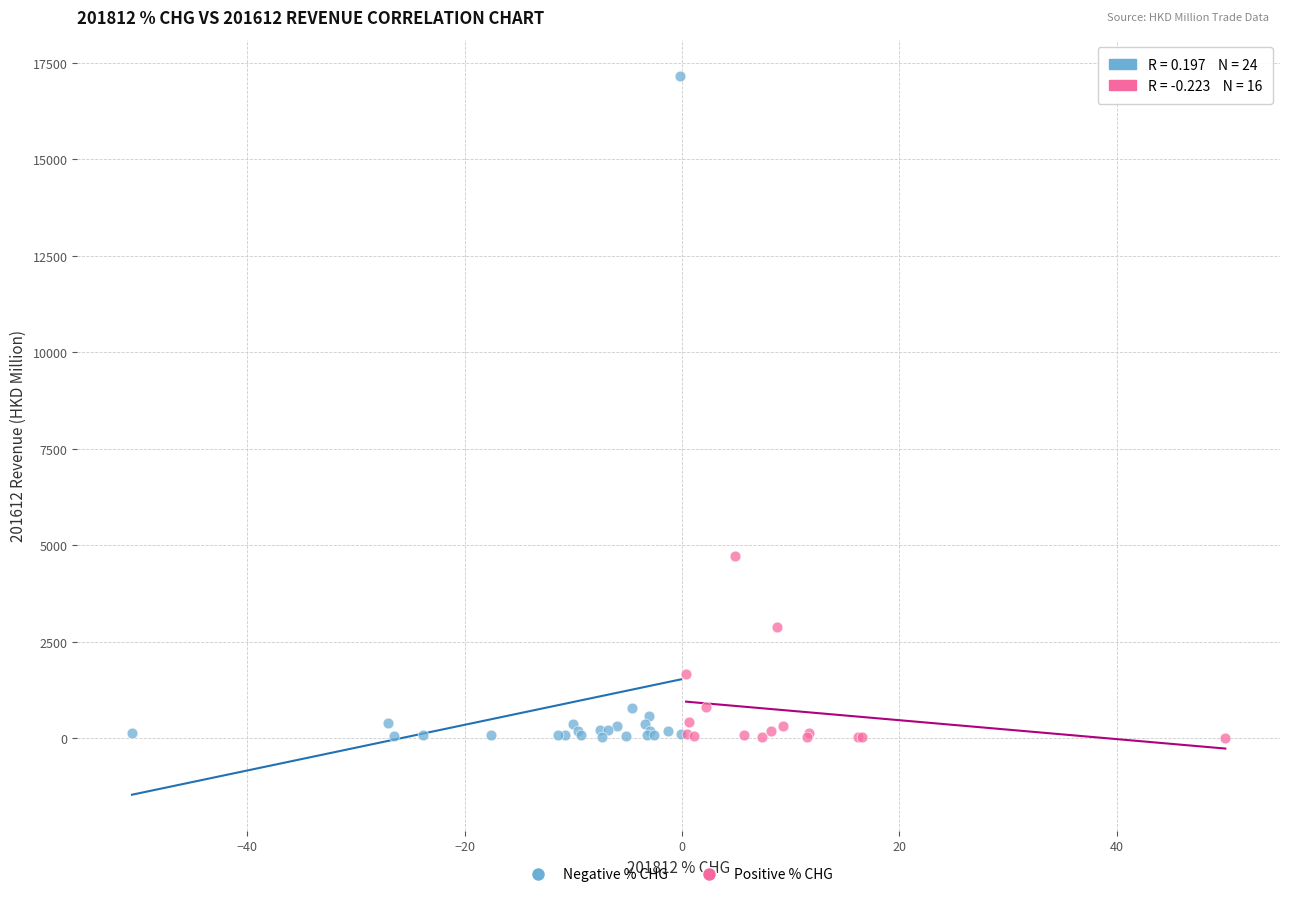

Which series reaches the maximum Y coordinate?

Negative % CHG